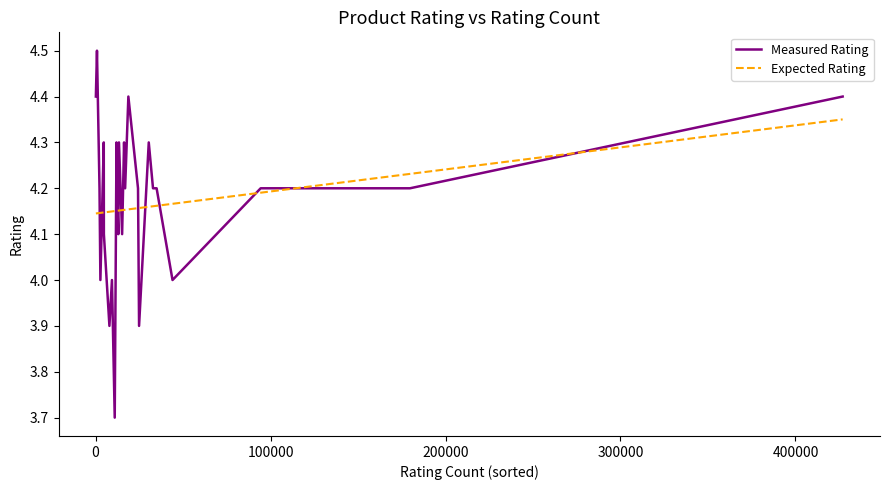

How many series are shown in this chart?

2